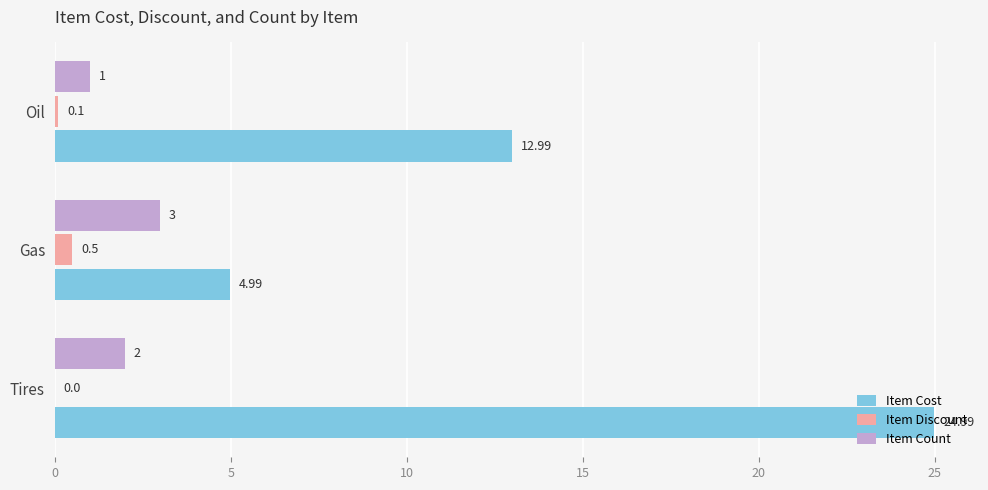

At which category is the sum across all series the highest?

Tires